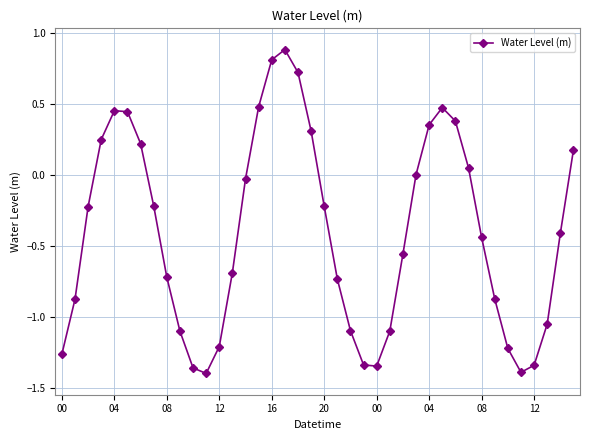

How many interior local peaks (higher than both neighbors) does the data have?

3